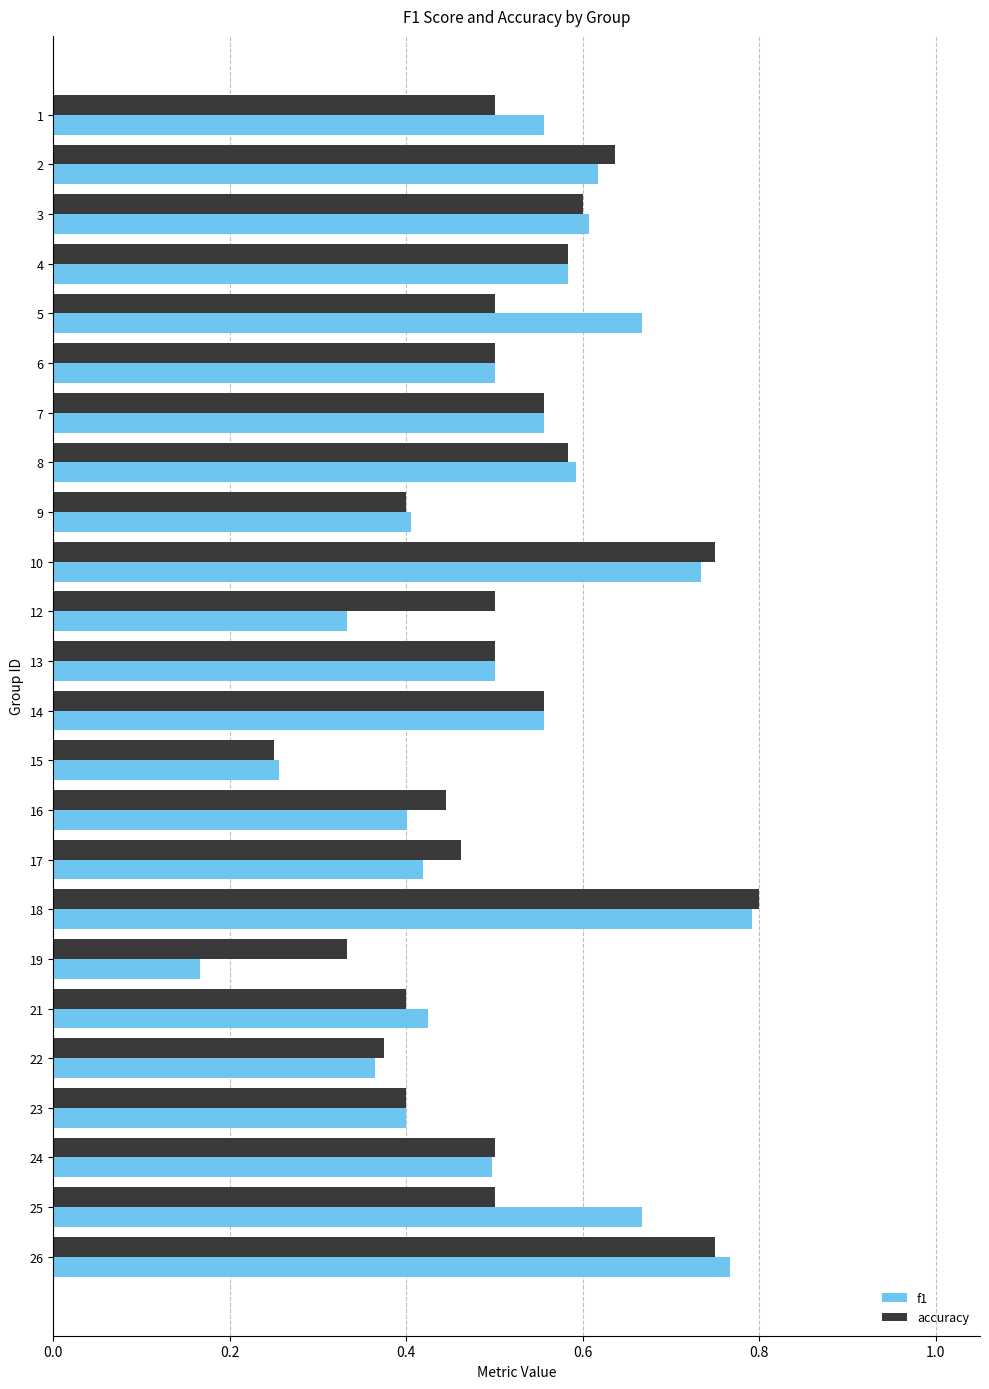

The f1 series shows 0.7 at 24. True or false?

False